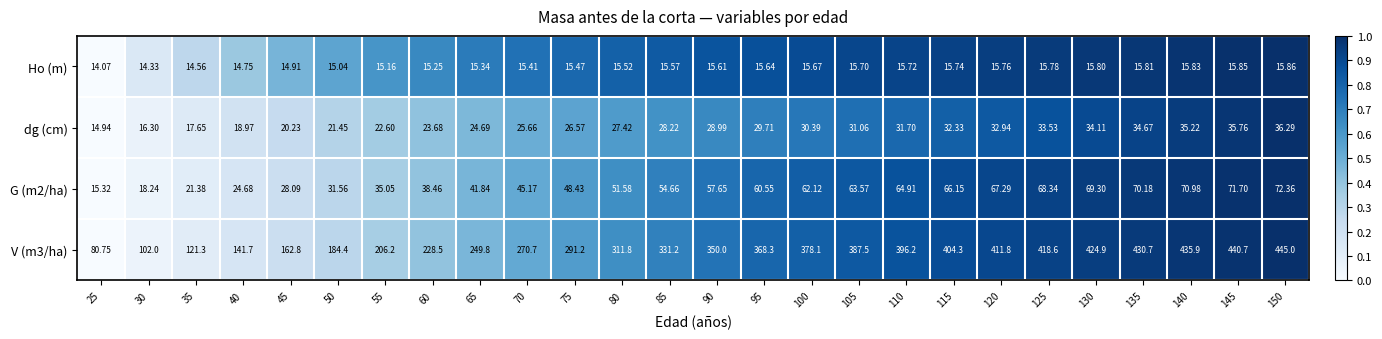

Is the value of Ho (m) at 75 greater than the value of dg (cm) at 130?

No